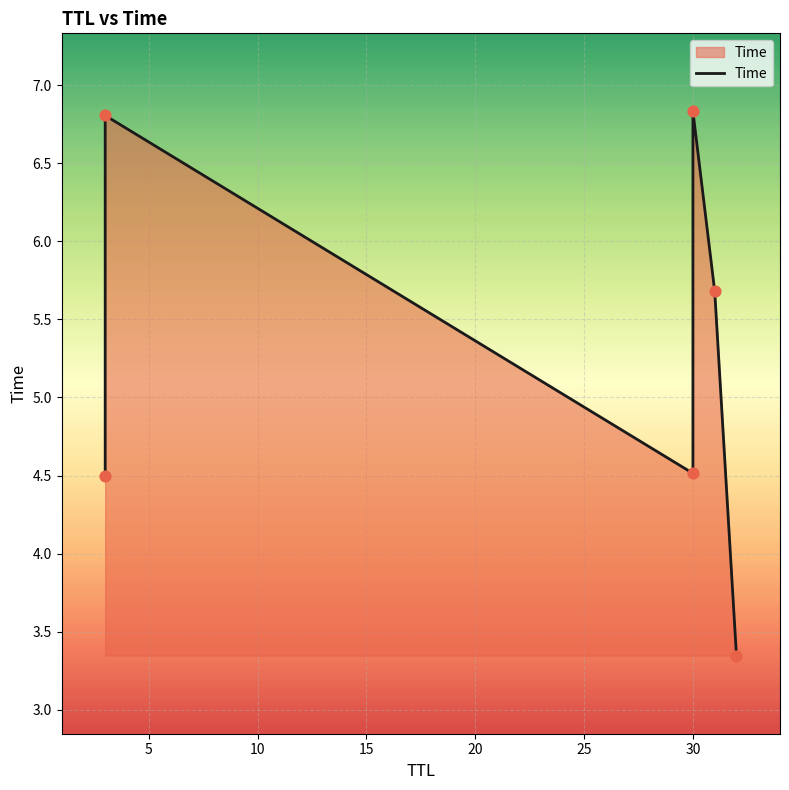

What is the change in value from 0 to 15?

+2.3